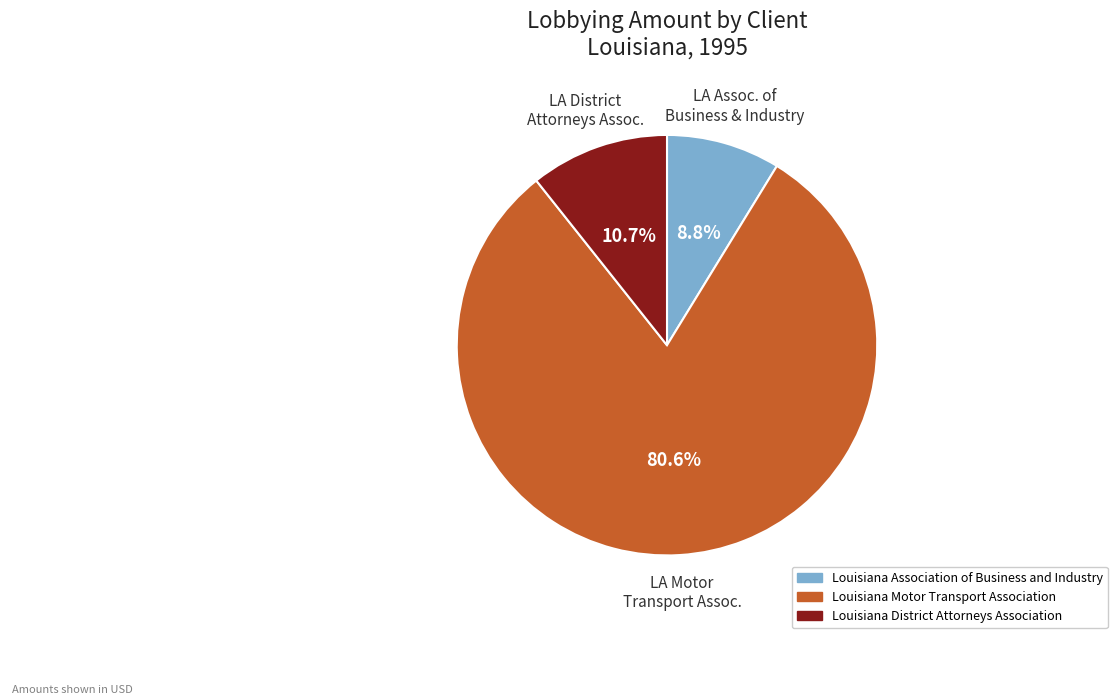

Between Louisiana Association of Business and Industry and Louisiana Motor Transport Association, which is larger?

Louisiana Motor Transport Association